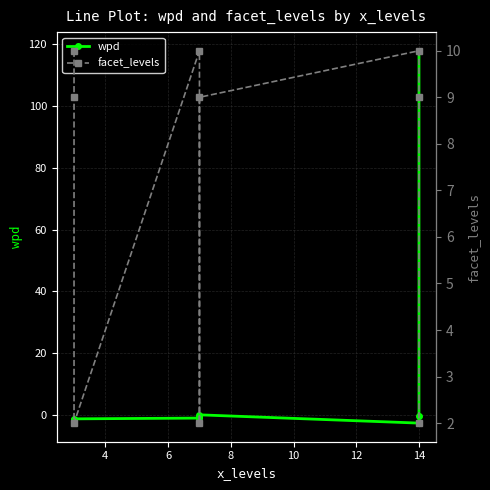

What is the total value across all series at 8?

9.0